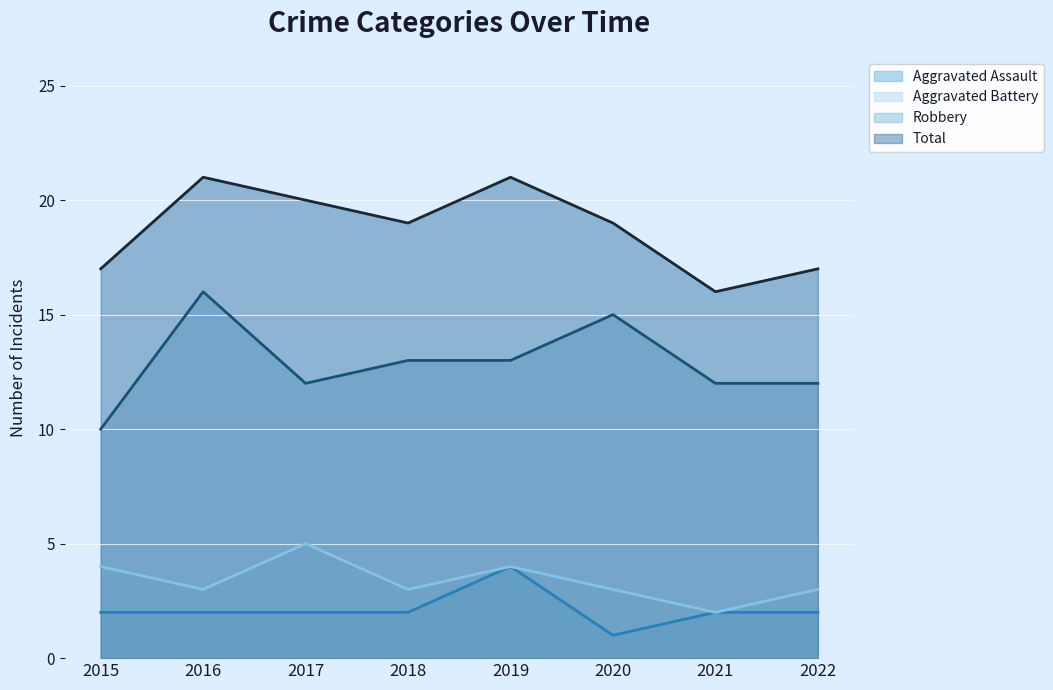

Between 2016 and 2019, which is larger?

2019